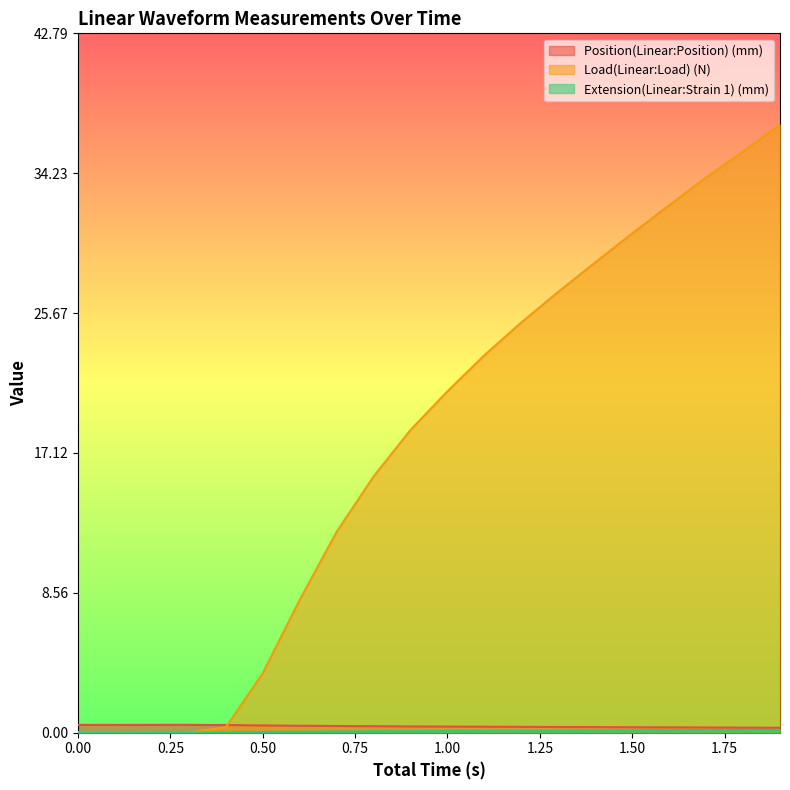

Between 1.2 and 1.8, which series saw the biggest shift?

Load(Linear:Load) (N)